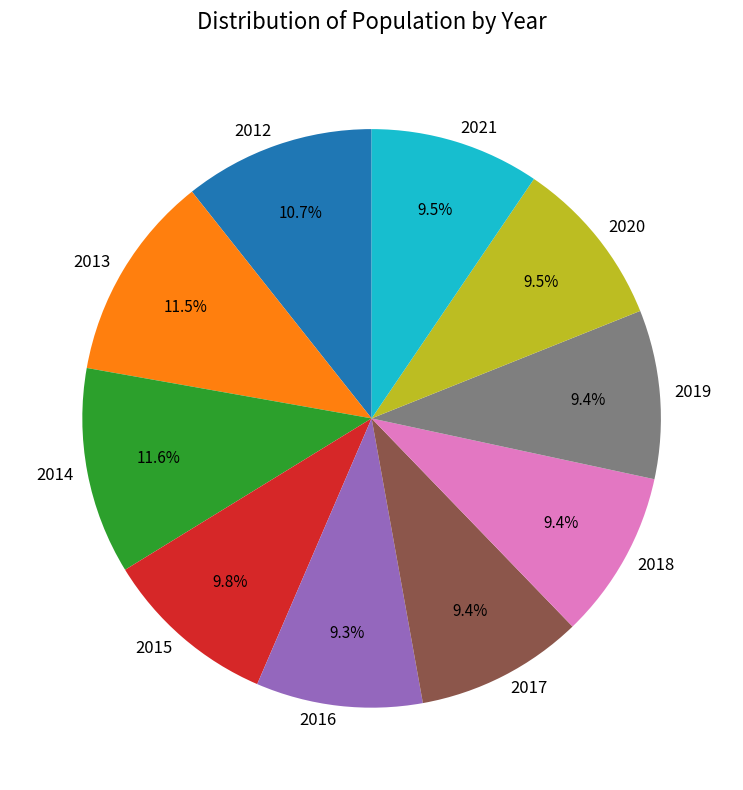

Approximately how many times larger is the value at 2021 compared to 2012?

0.9